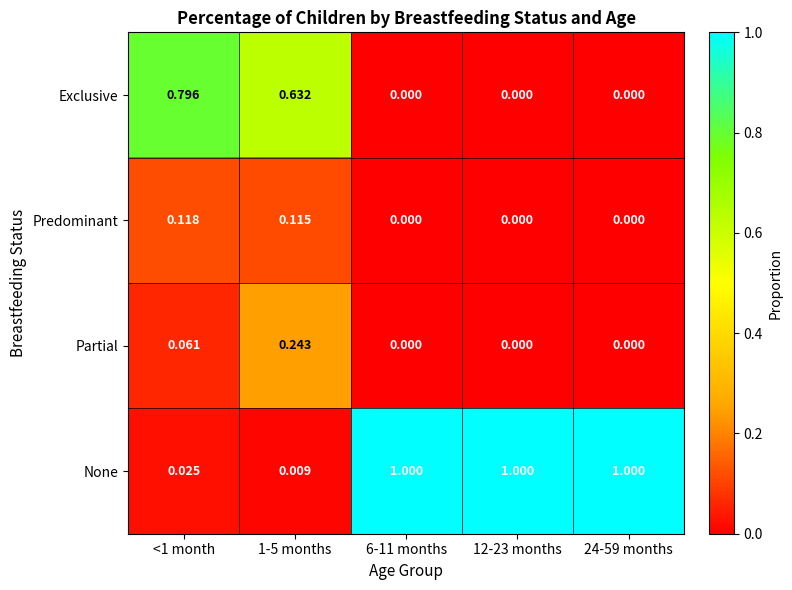

Is the value of None at <1 month greater than the value of Partial at 12-23 months?

Yes